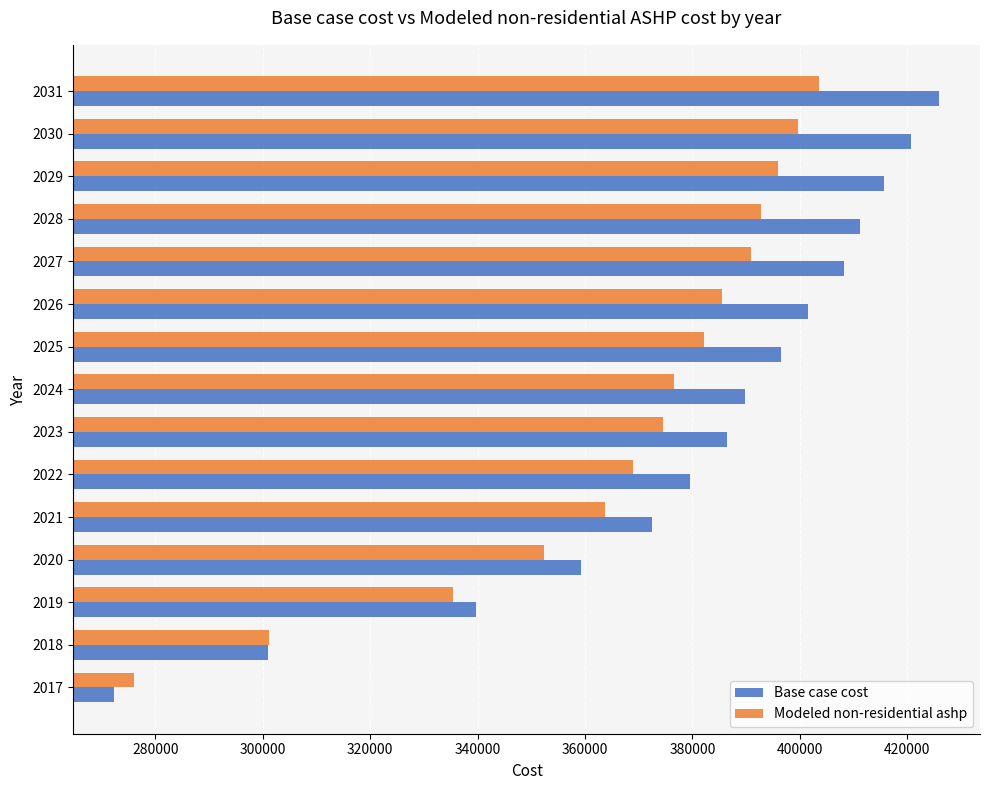

At how many categories does at least one series exceed 347724?

12